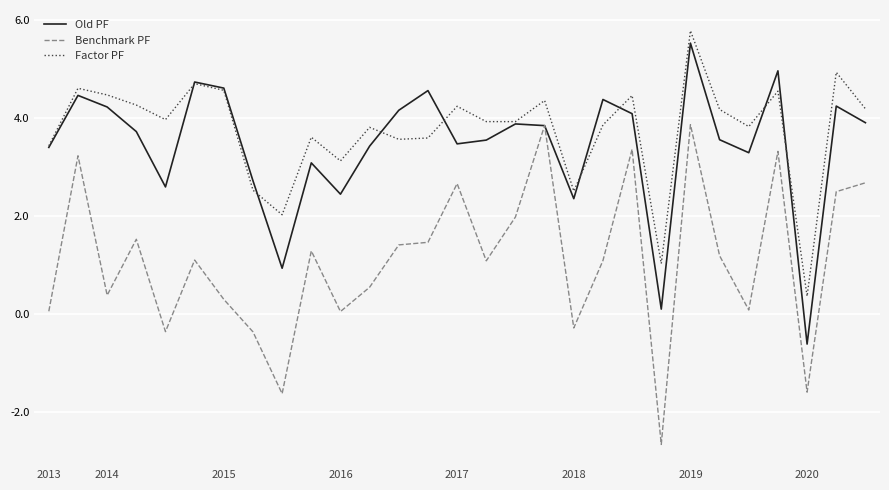

What is the difference between the second highest and minimum values in the Old PF series?

5.6